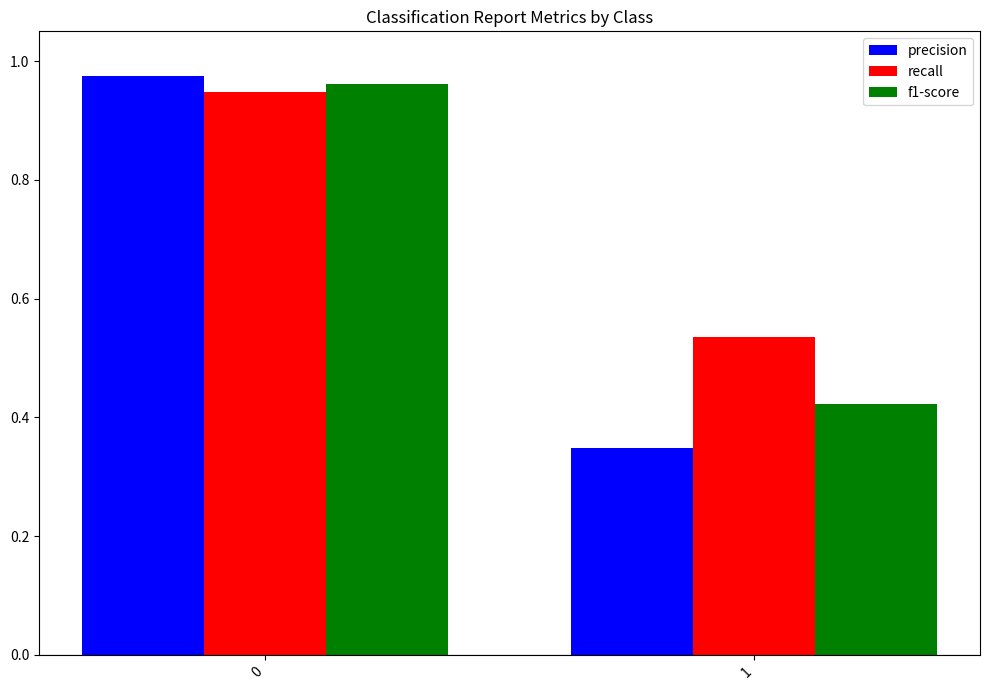

Is it true that precision equals 0.5 at 1?

False